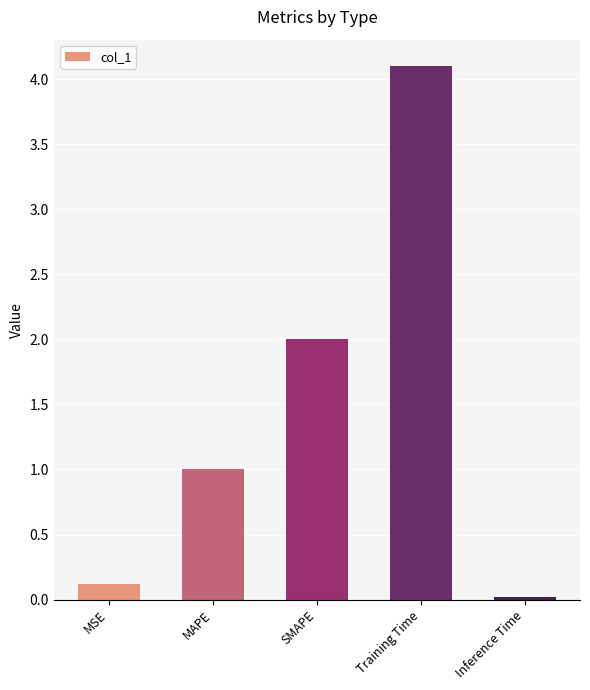

What is the change in value from SMAPE to Training Time?

+2.1